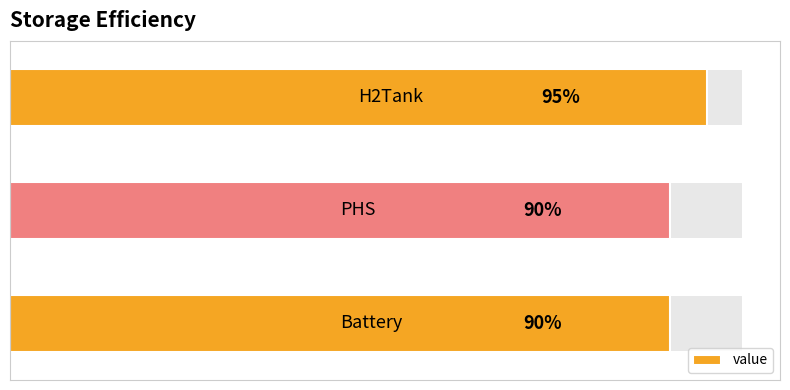

How many distinct data groups are displayed?

1